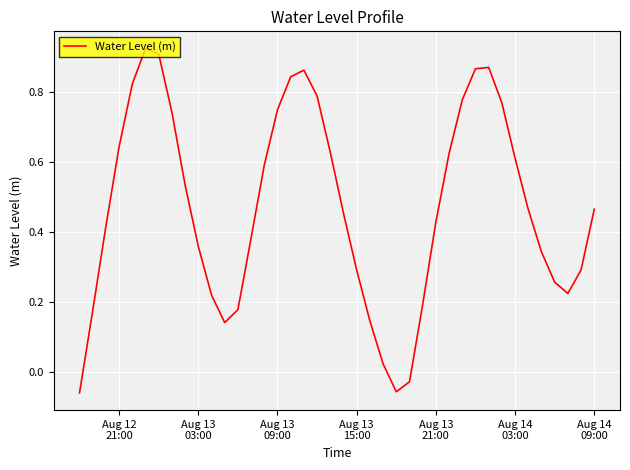

What is the difference between the maximum and minimum values?

1.0